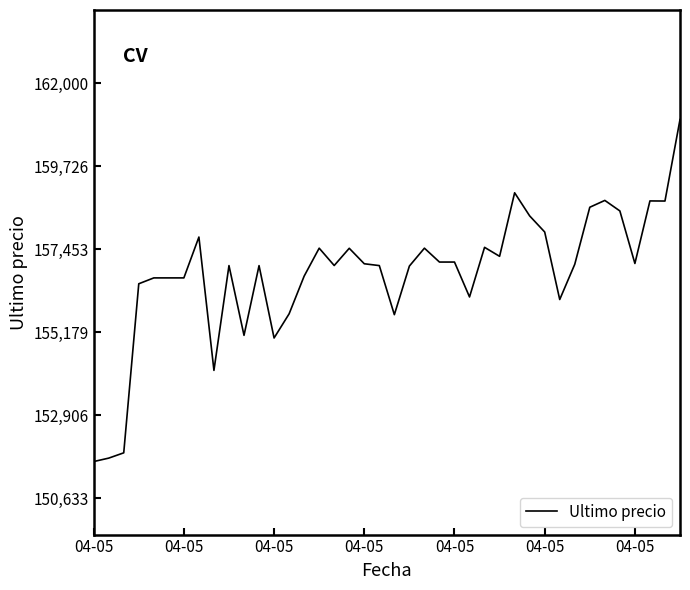

What is the maximum value shown in the chart?

161000